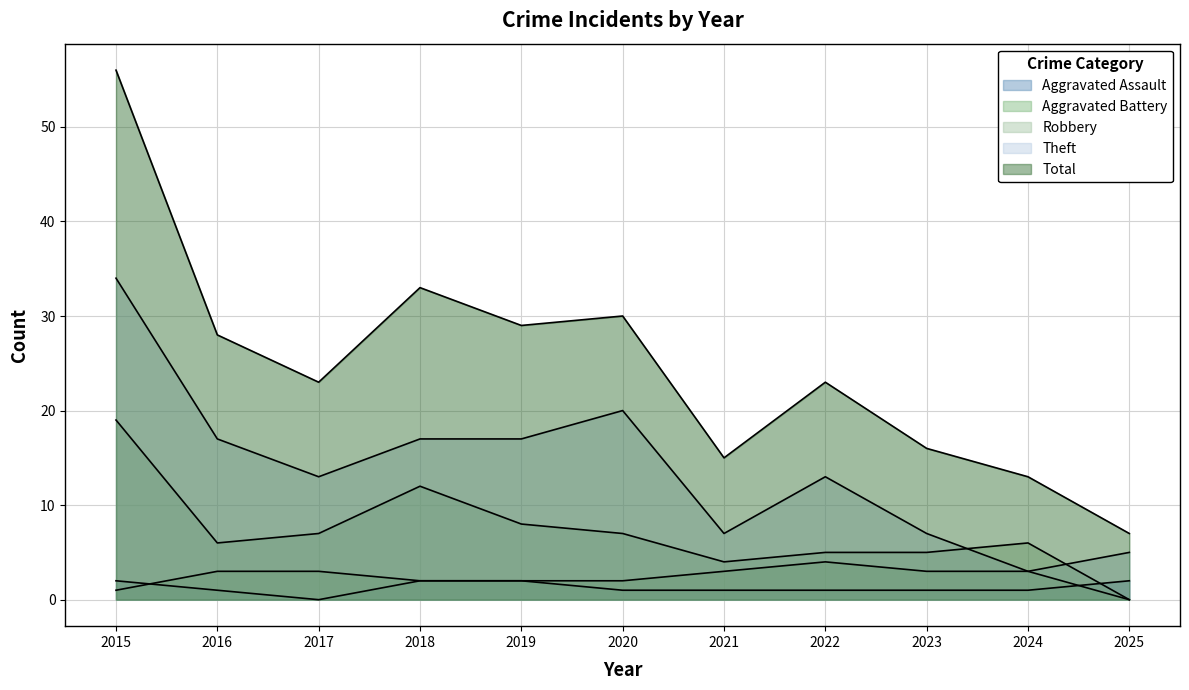

What are all the series names shown in the legend?

Aggravated Assault, Aggravated Battery, Robbery, Theft, Total